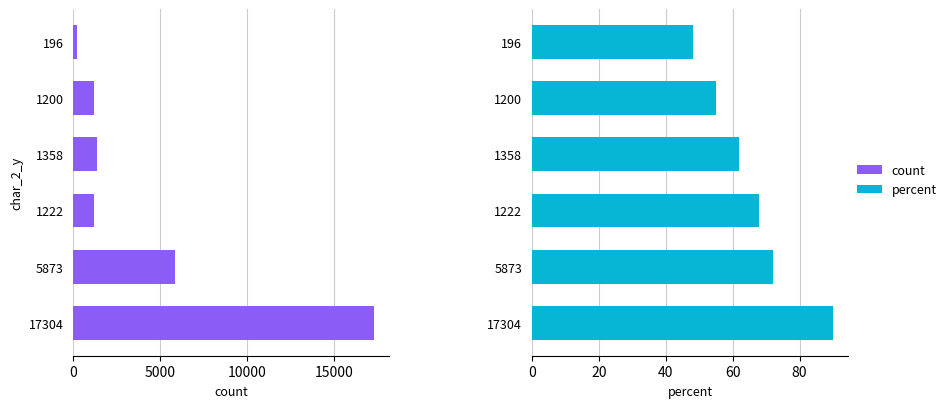

How many values in the percent series exceed 68?

2